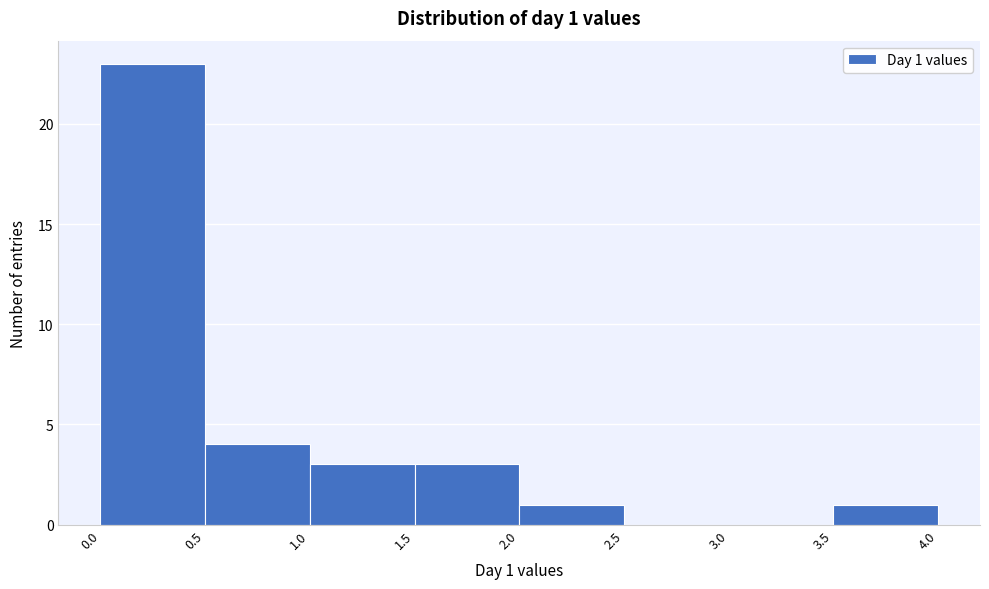

Which range on the x-axis has the tallest bar?

0.0 to 0.5